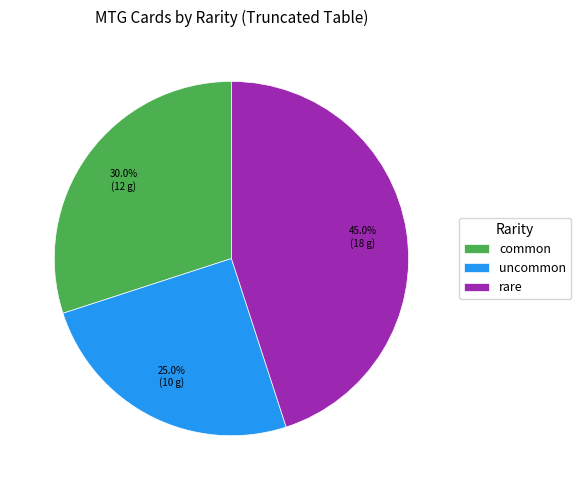

Which category has the smallest portion of the pie?

uncommon